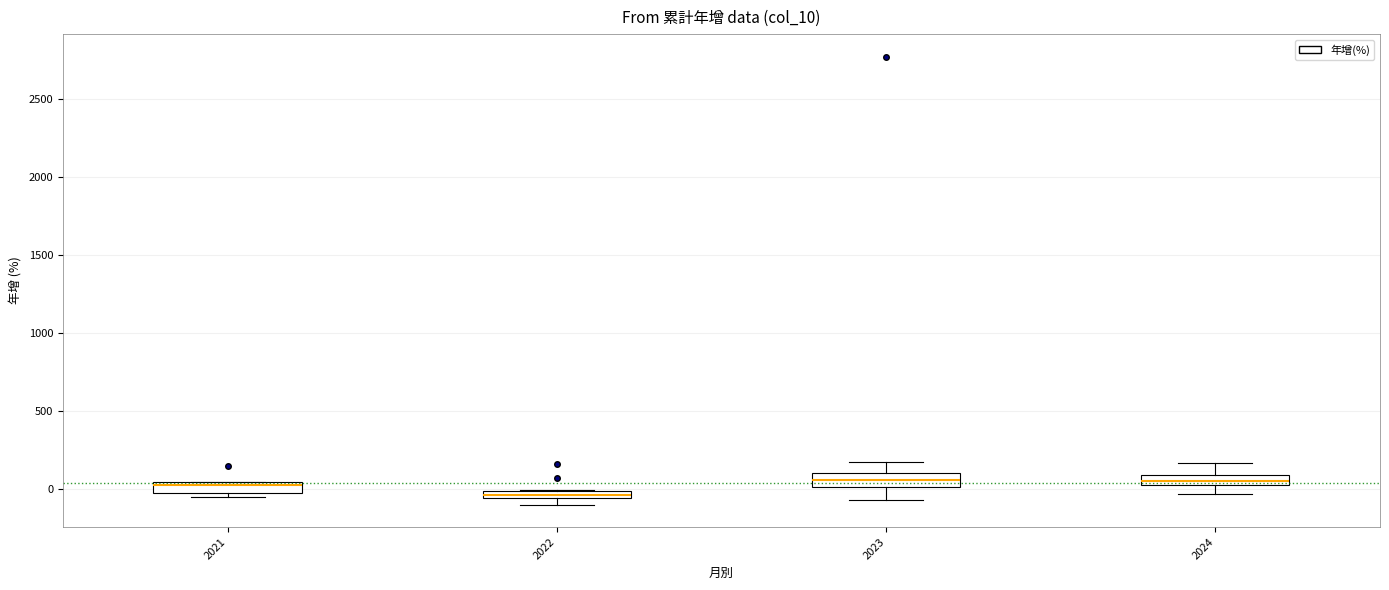

Where is the lower edge of the box at x = 2021 on the y-axis? The values are not printed on the chart, so give them approximately, as read against the axis.

0